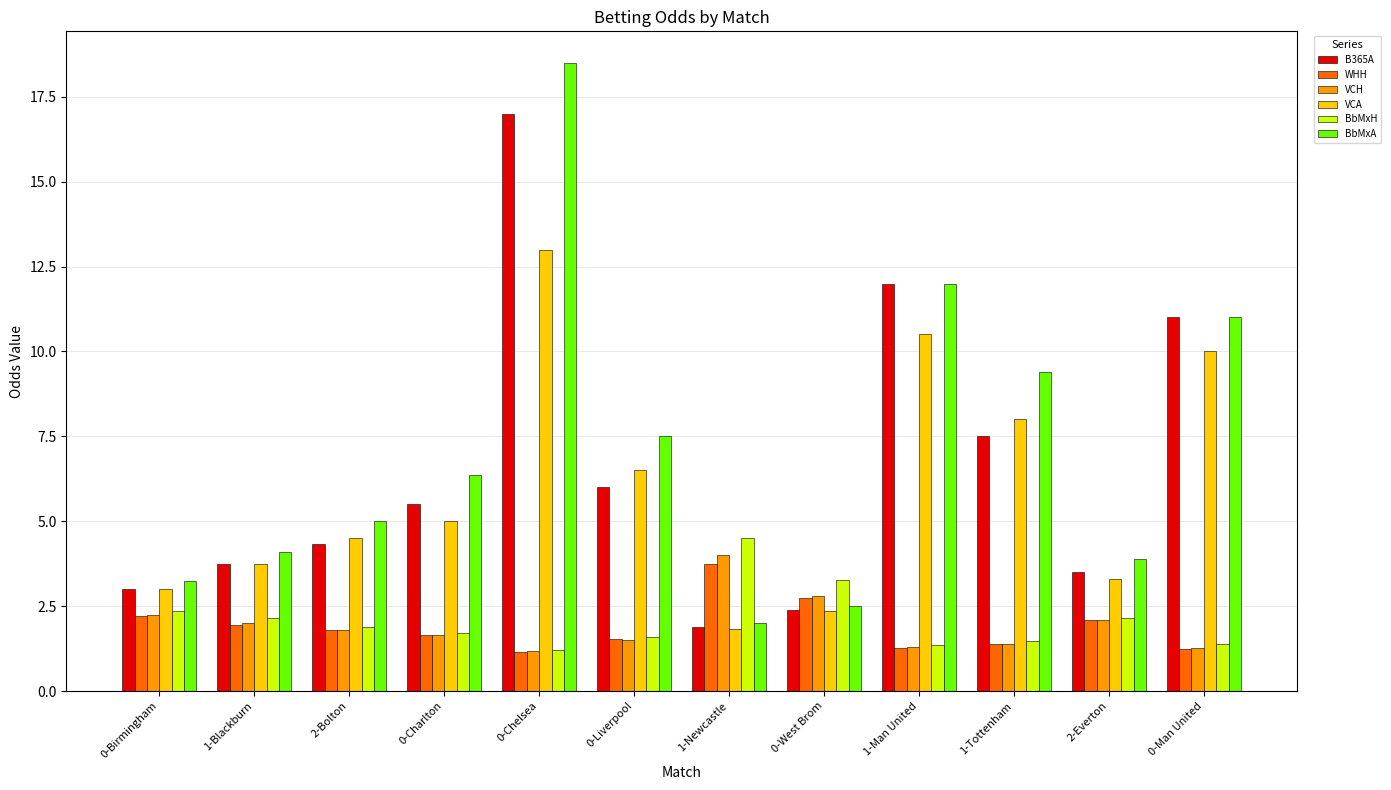

How many groups of bars are there?

12